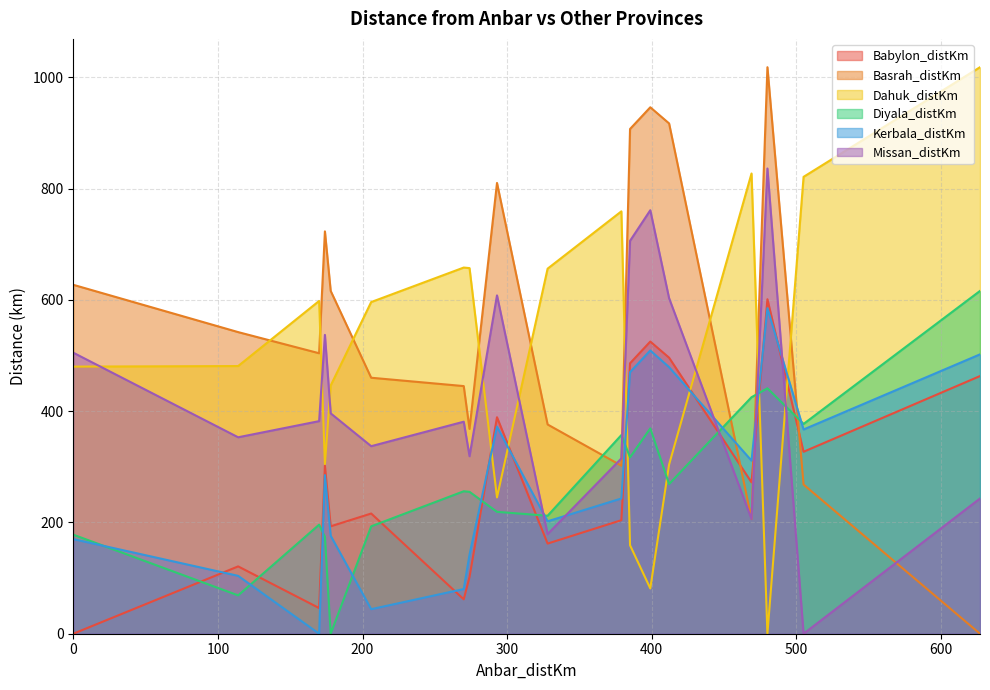

Rank the categories by Missan_distKm value from highest to lowest.

Dahuk, Ninewa, Erbil, Kirkuk, Sulaymaniyah, Salahal Din, Anbar, Diyala, Kerbala, Najaf, Baghdad, Babylon, Qadissiya, Muthanna, Basrah, Thi Qar, Wassit, Missan